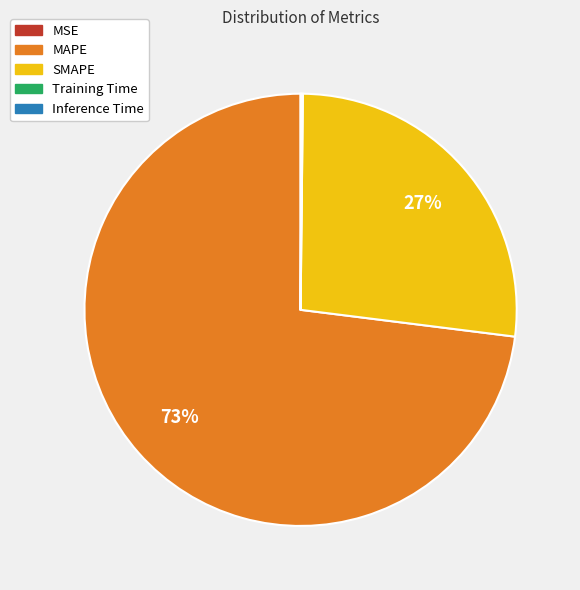

To the nearest percent, what percentage of the pie is MAPE?

73%